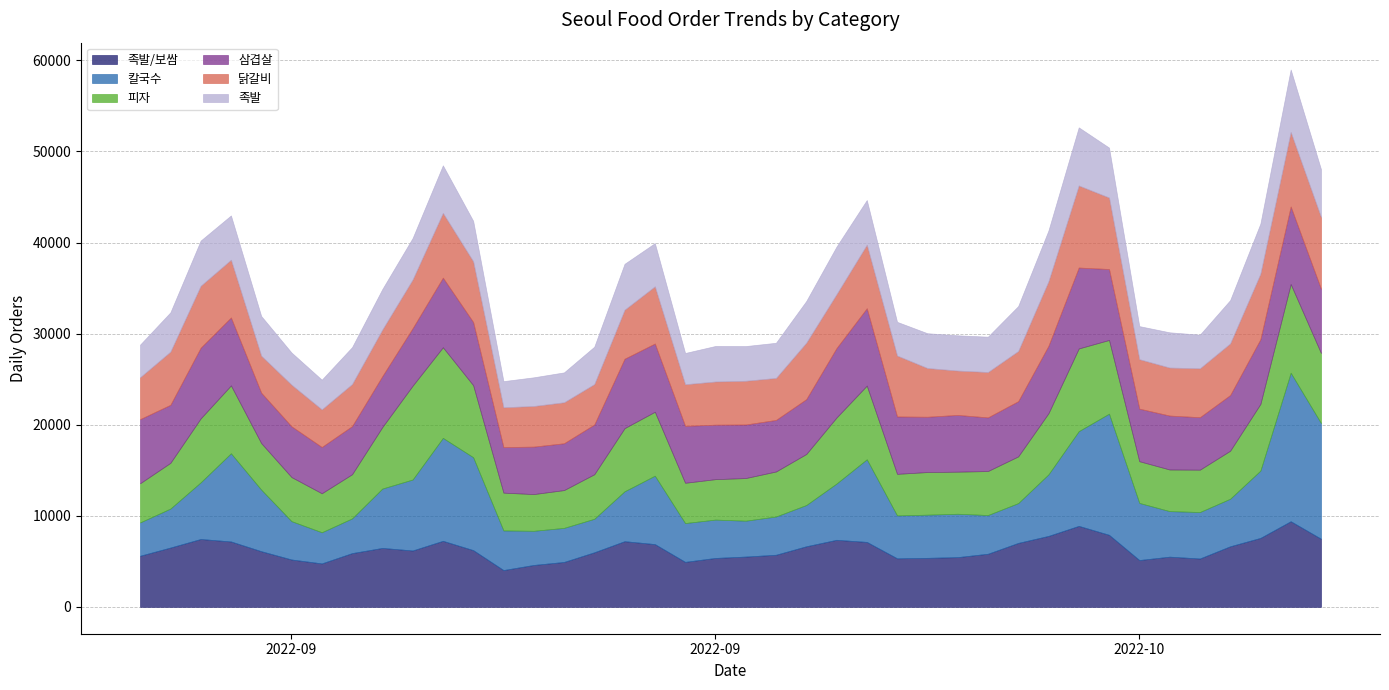

At which category does 피자 reach its first local valley?

2022-09-07